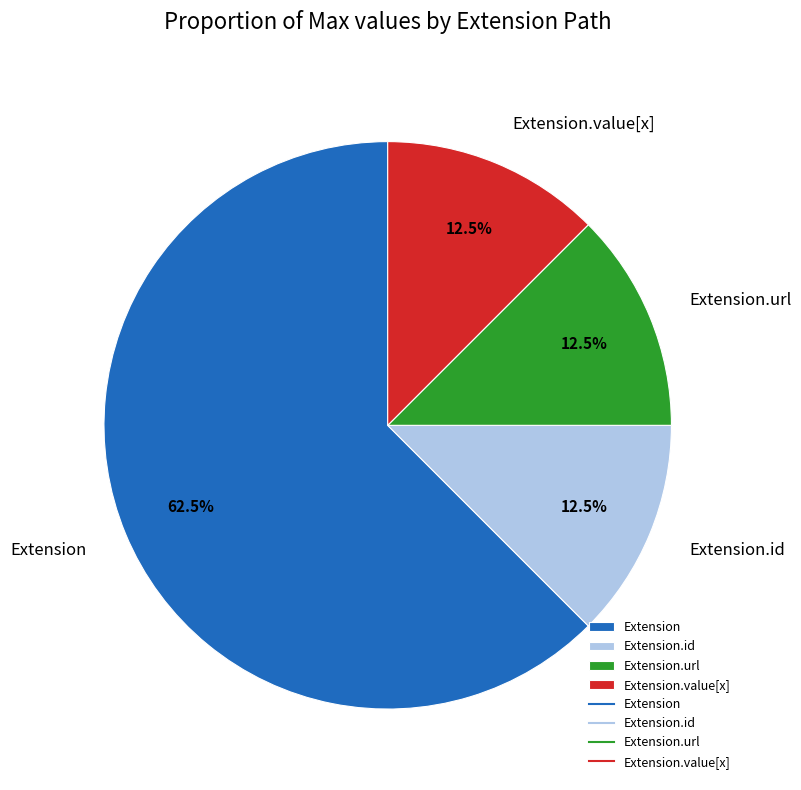

How many segments does this pie chart have?

4